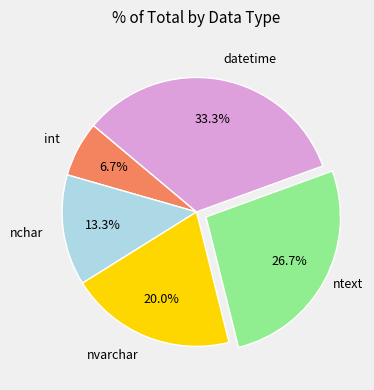

Is there any slice that represents more than half of the pie?

No